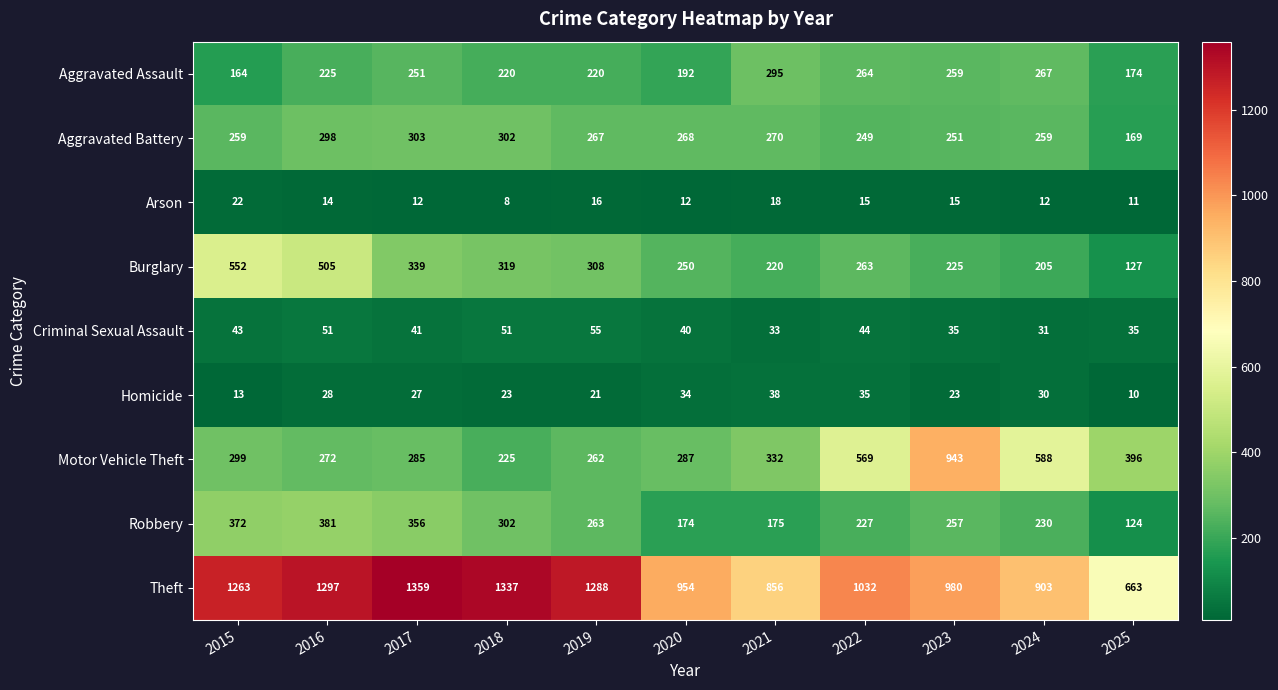

At which label is Robbery closest to 252?

2023